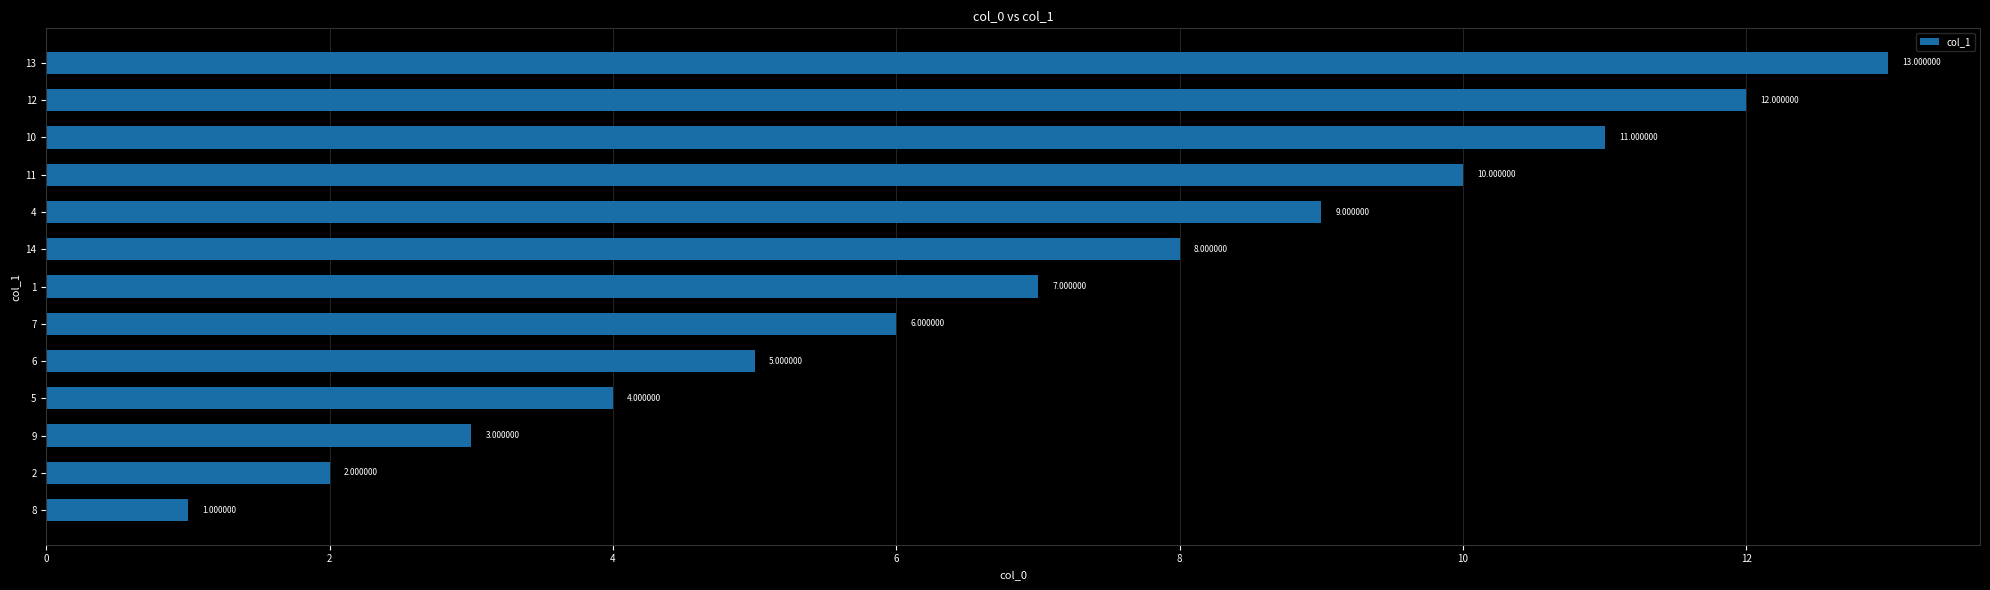

At which category does the chart reach its peak across all series?

13